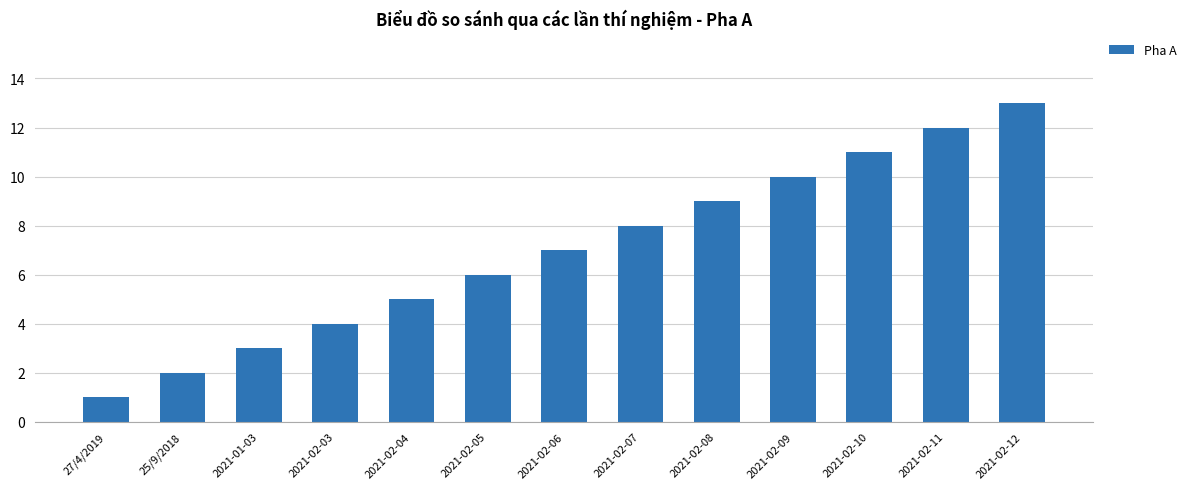

How many bars are there in total?

13